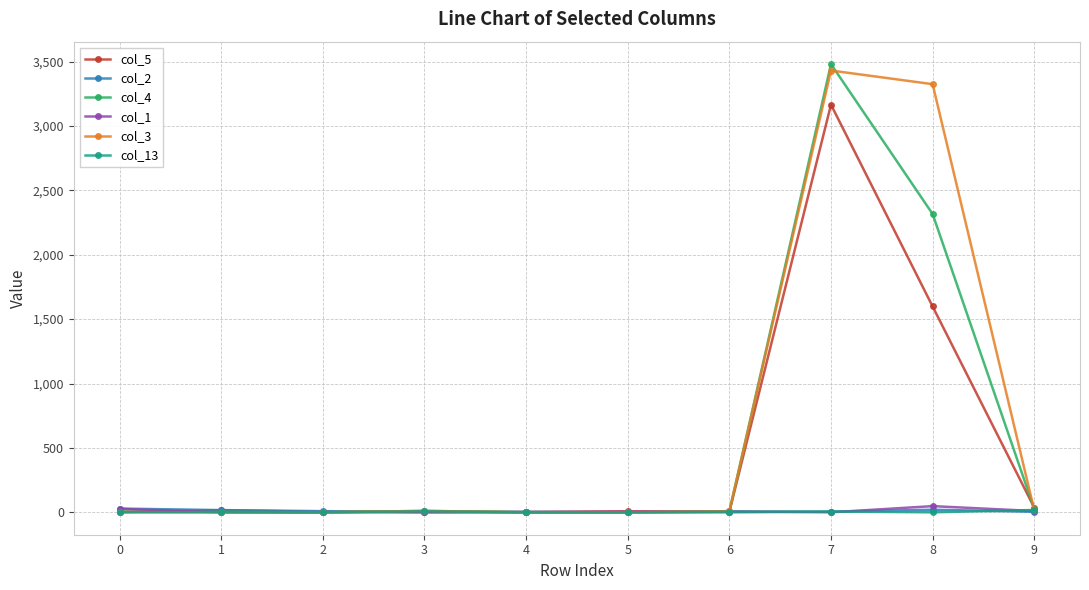

Is it true that col_4 equals 6 at 0?

True